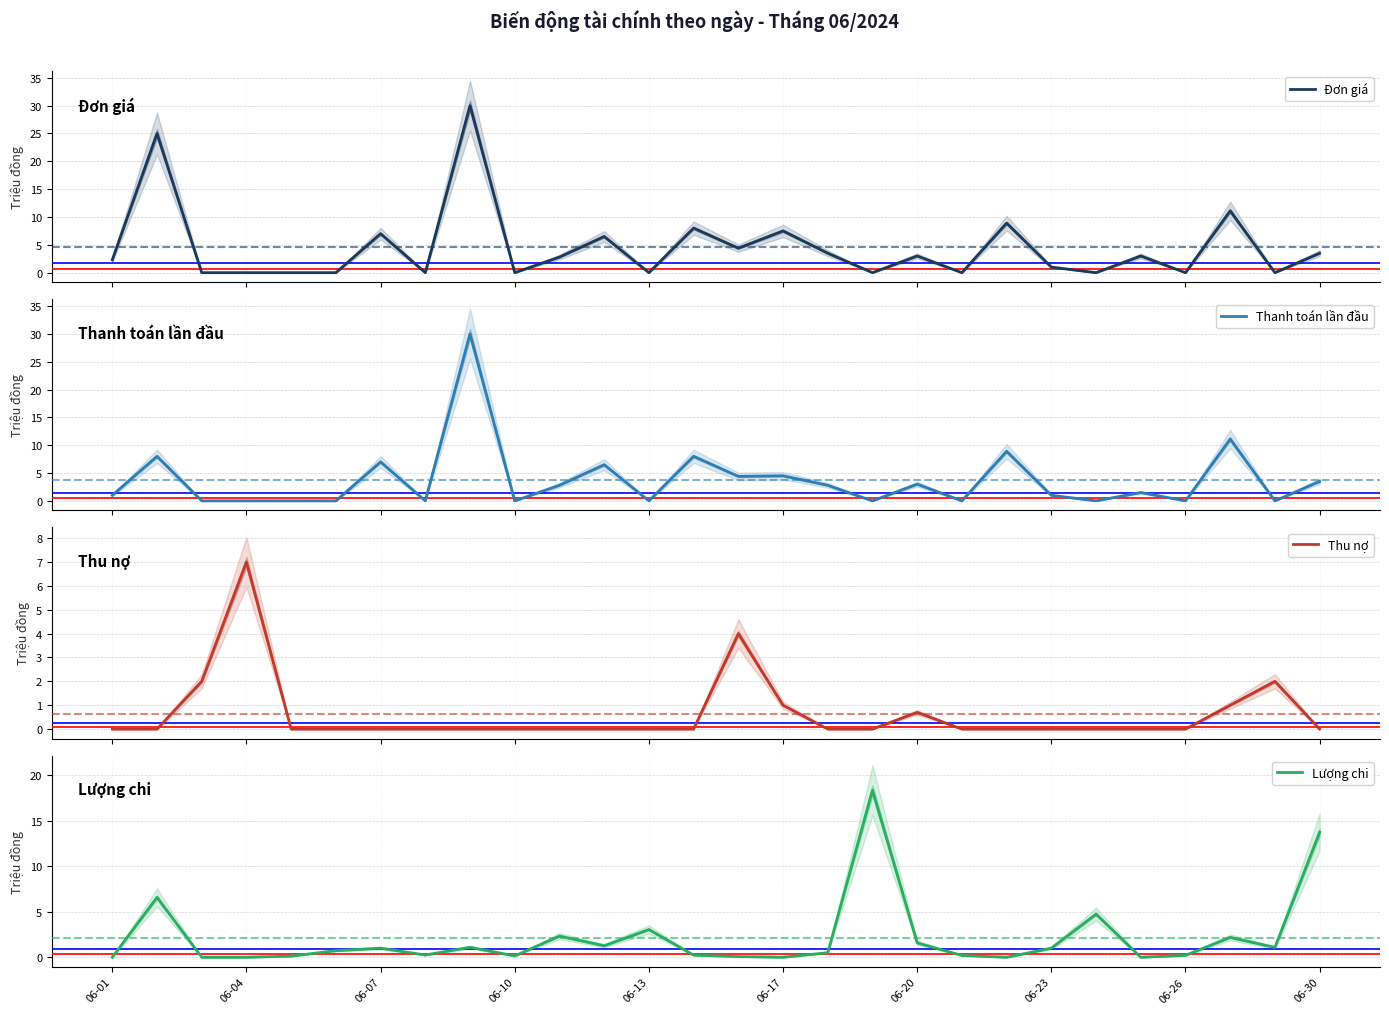

What is the maximum value for Thu nợ?

7.0